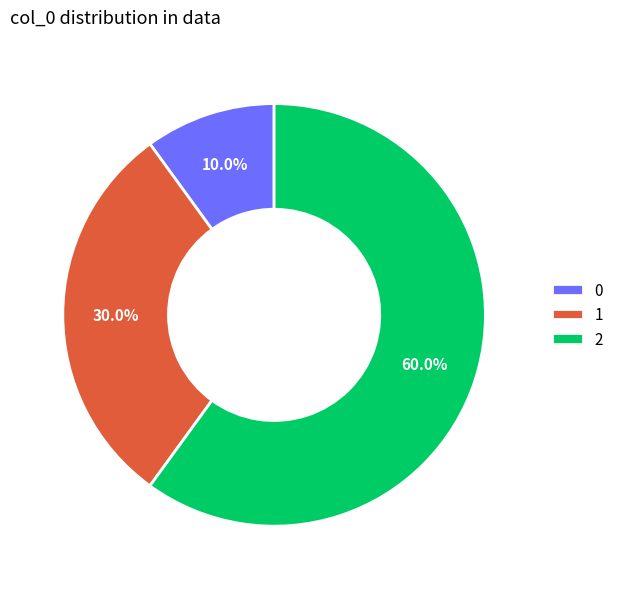

How many slices are in this pie chart?

3